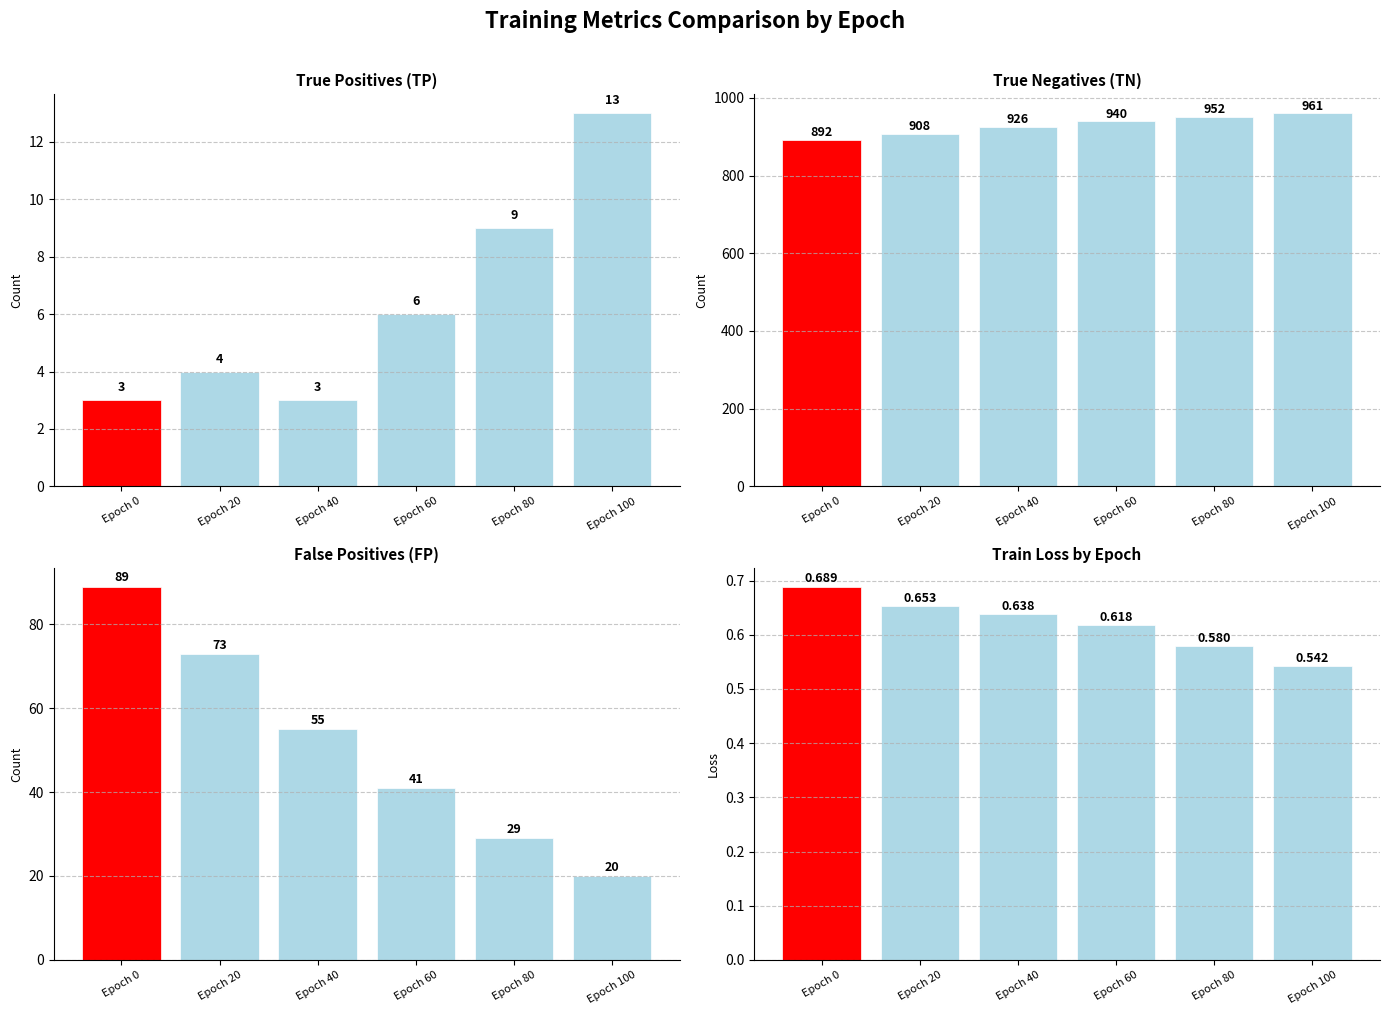

Which series has the largest total across all categories?

TN